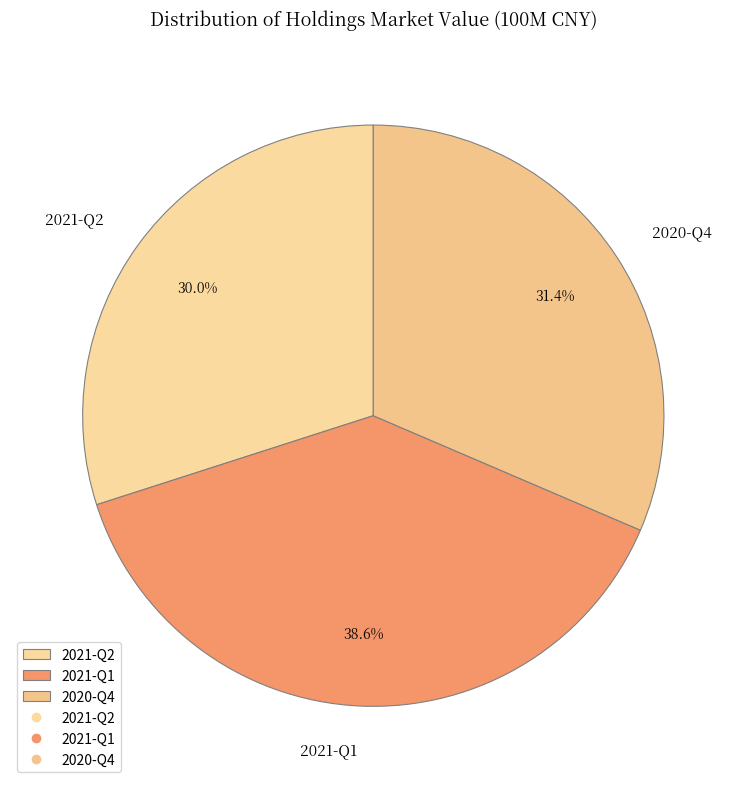

Does 2021-Q2 account for over 50% of the chart?

No